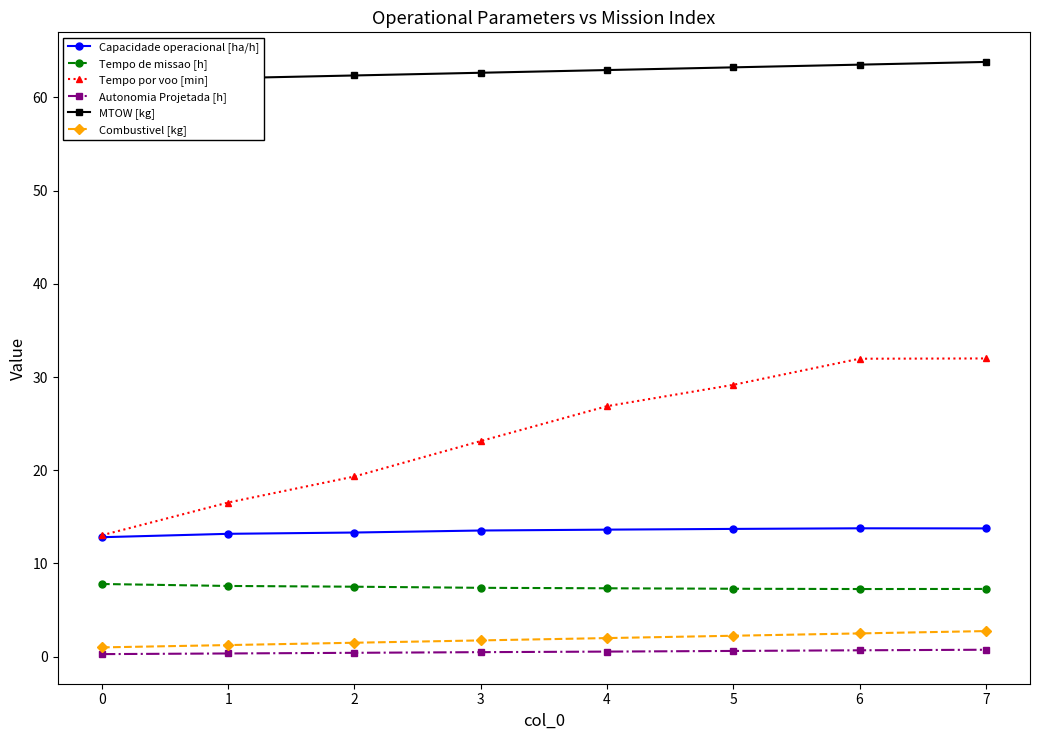

What is the difference between the highest and lowest values at 3?

62.1